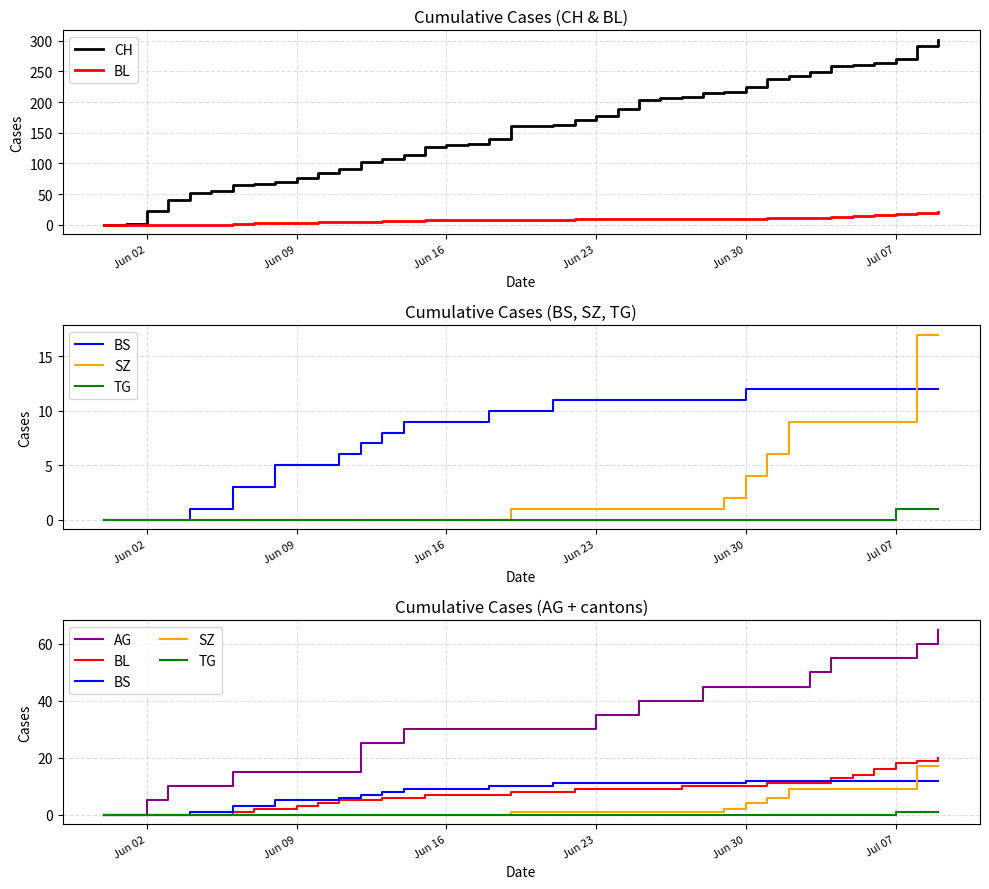

Reading left to right, transcribe all the data shown in this chart.

CH: 0	1	23	41	51	55	64	66	69	76	85	91	103	107	114	126	130	132	139	161	161	162	171	177	188	203	206	209	215	217	225	237	243	249	259	260	263	271	291	302
BL: 0	0	0	0	0	0	1	2	2	3	4	5	5	6	6	7	7	7	7	8	8	8	9	9	9	9	9	10	10	10	10	11	11	11	13	14	16	18	19	20
BS: 0	0	0	0	1	1	3	3	5	5	5	6	7	8	9	9	9	9	10	10	10	11	11	11	11	11	11	11	11	11	12	12	12	12	12	12	12	12	12	12
SZ: 0	0	0	0	0	0	0	0	0	0	0	0	0	0	0	0	0	0	0	1	1	1	1	1	1	1	1	1	1	2	4	6	9	9	9	9	9	9	17	17
TG: 0	0	0	0	0	0	0	0	0	0	0	0	0	0	0	0	0	0	0	0	0	0	0	0	0	0	0	0	0	0	0	0	0	0	0	0	0	1	1	1
AG: 0	0	5	10	10	10	15	15	15	15	15	15	25	25	30	30	30	30	30	30	30	30	30	35	35	40	40	40	45	45	45	45	45	50	55	55	55	55	60	65